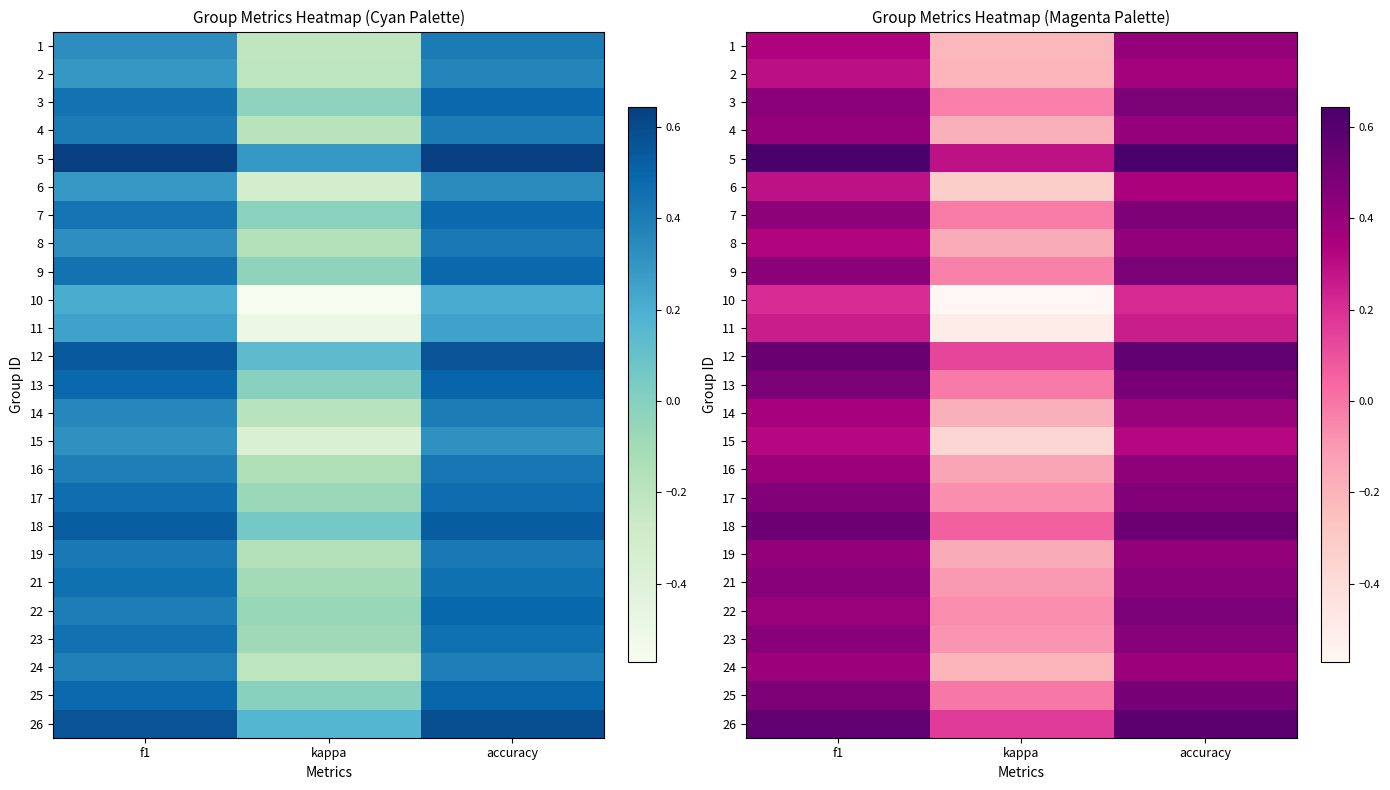

Is it true that 8 equals 0.7 at accuracy?

False